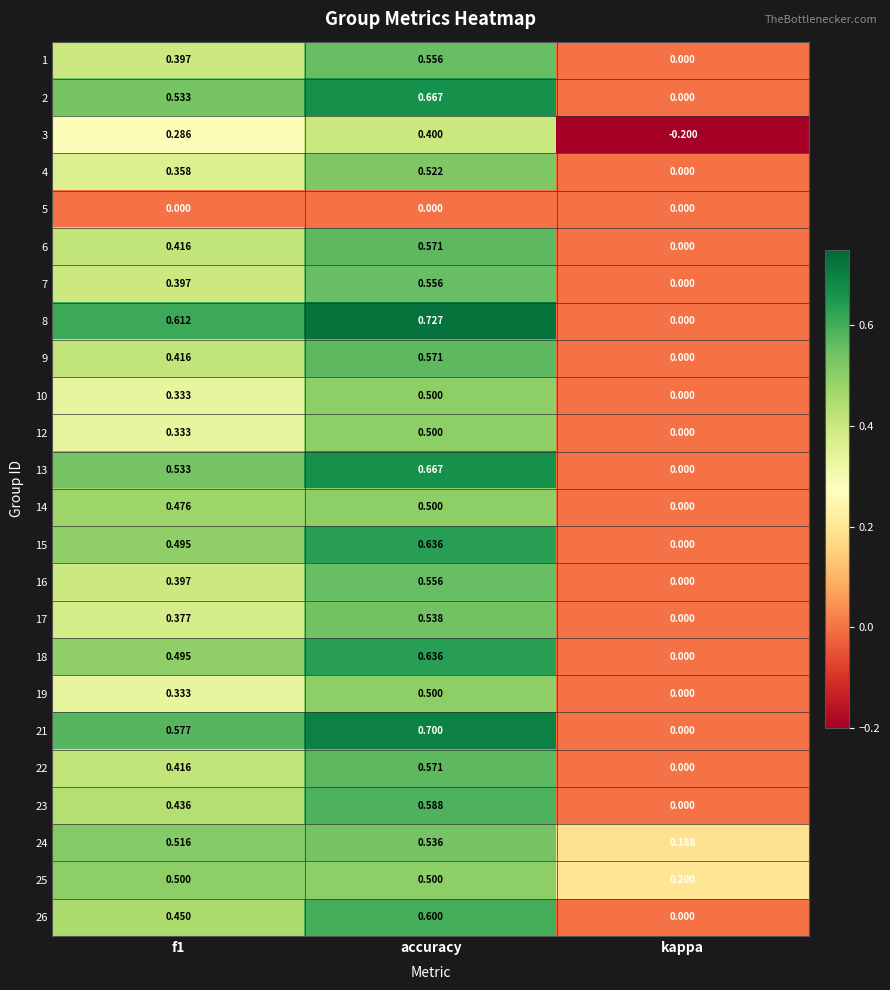

At which label is 25 closest to 0?

kappa